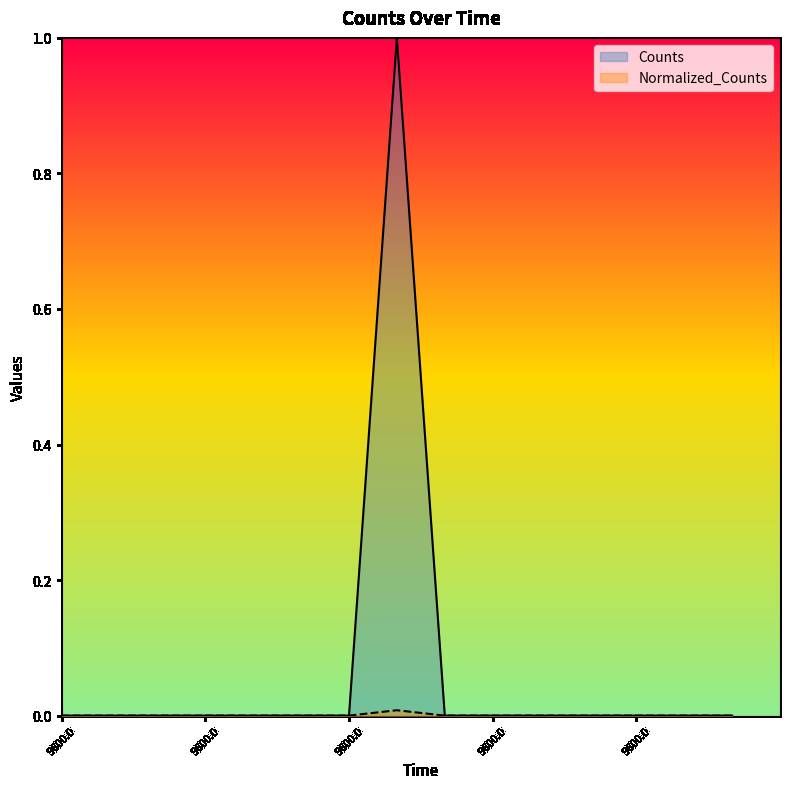

The value of Normalized_Counts at 9600.0 is 0.0. True or false?

False